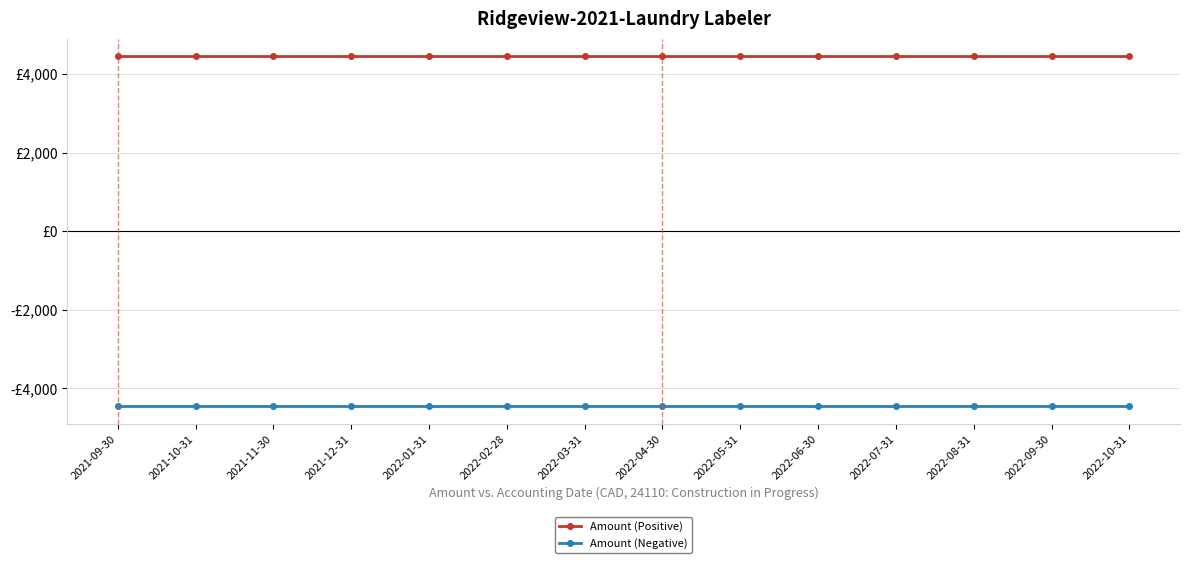

Which series has the widest spread of values?

Amount (Positive)